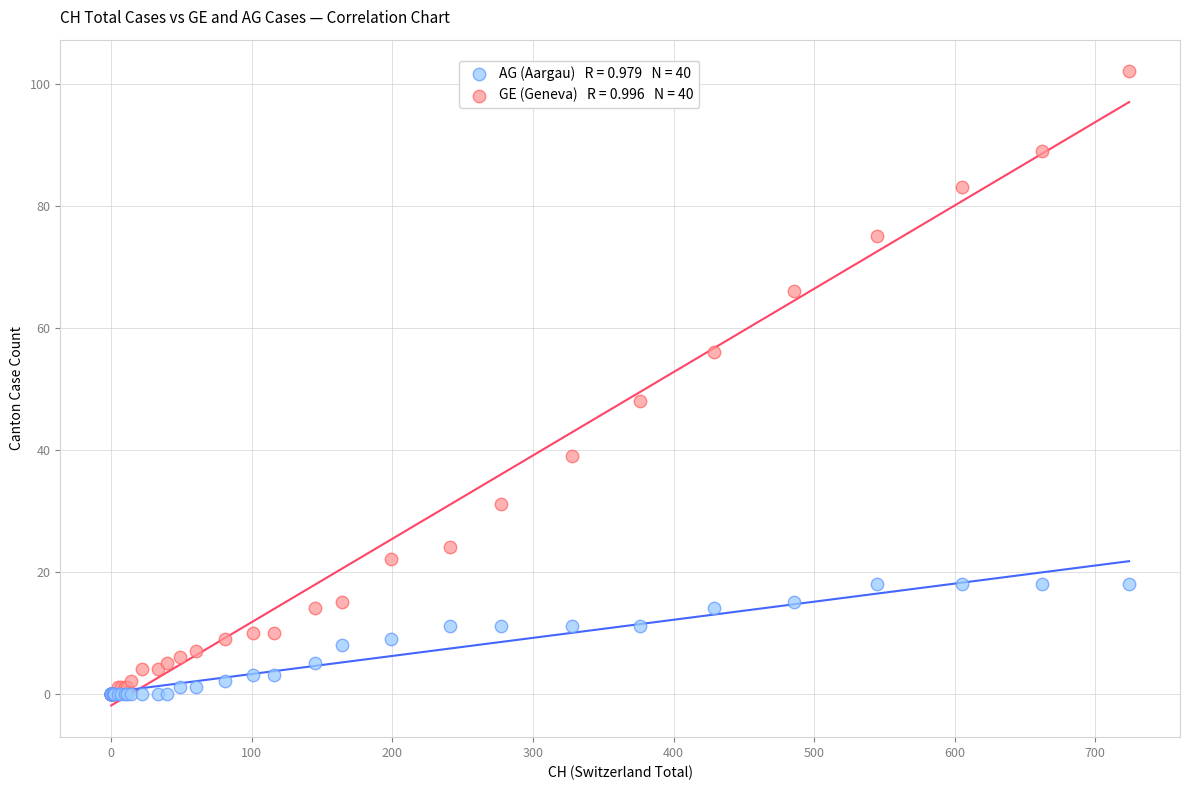

Across all series, what Y value is closest to 51?

48